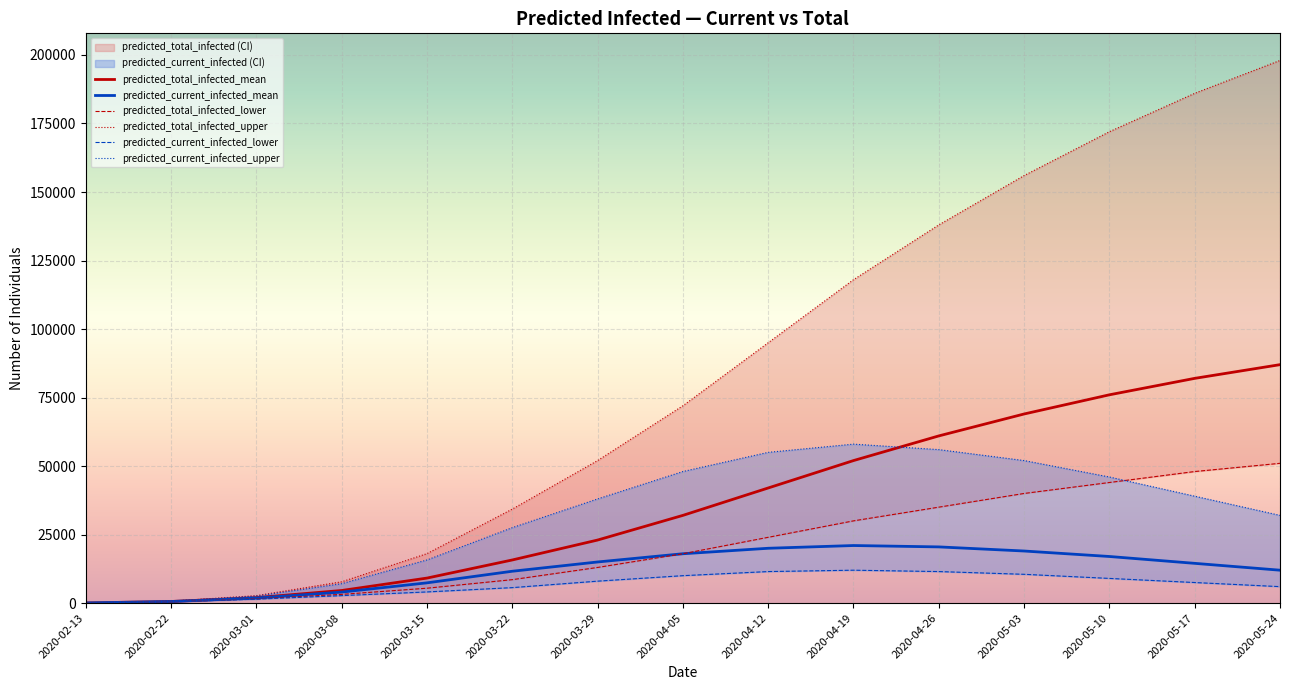

True or false: predicted_total_infected_upper and predicted_current_infected_lower cross at least once.

False